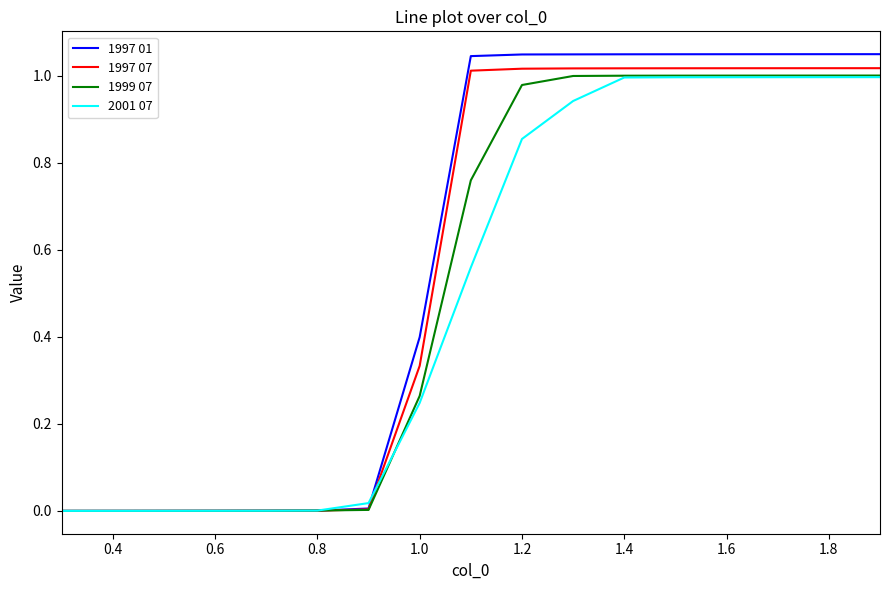

Which series ends up on top after the final intersection of 2001 07 and 1997 07?

1997 07